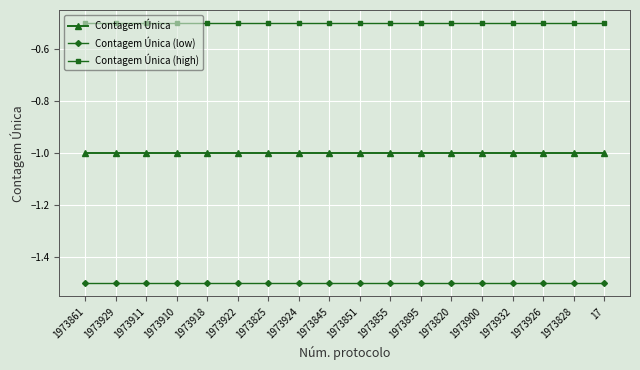

Rank the series at 1973911 from lowest to highest value.

Contagem Única (low), Contagem Única, Contagem Única (high)